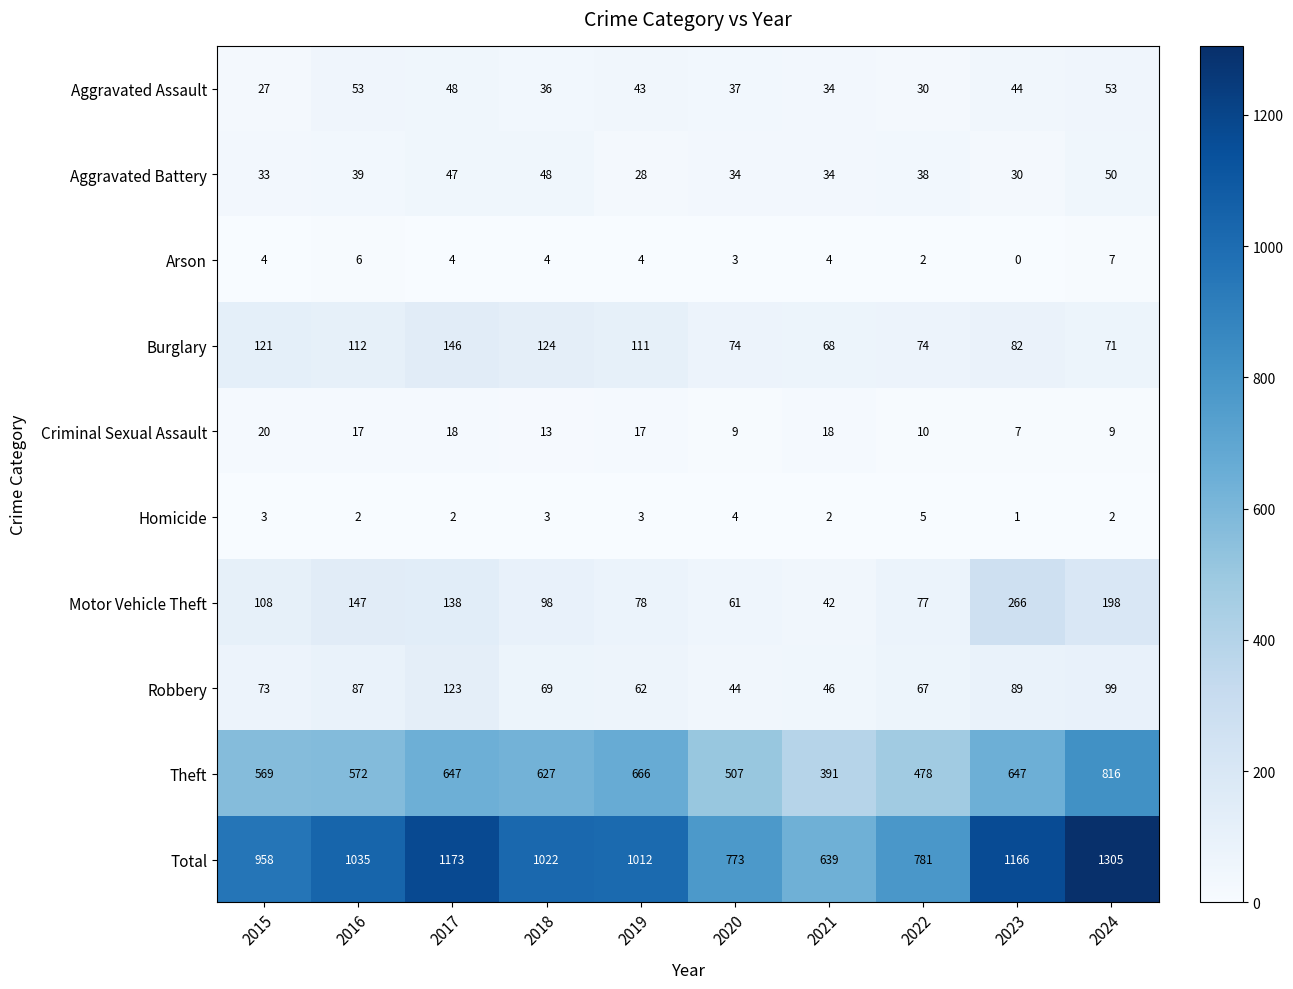

Is the value of Aggravated Battery at 2020 greater than the value of Arson at 2017?

Yes